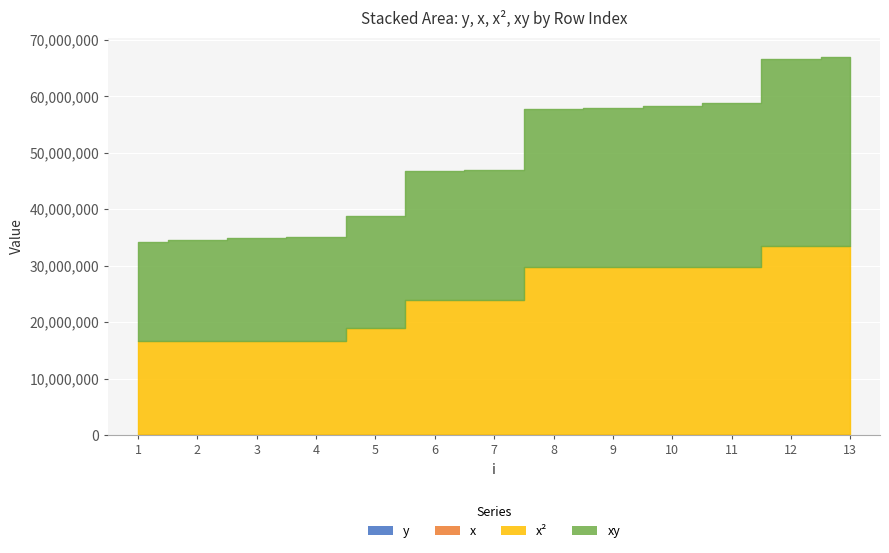

True or false: x and xy intersect in this chart.

False